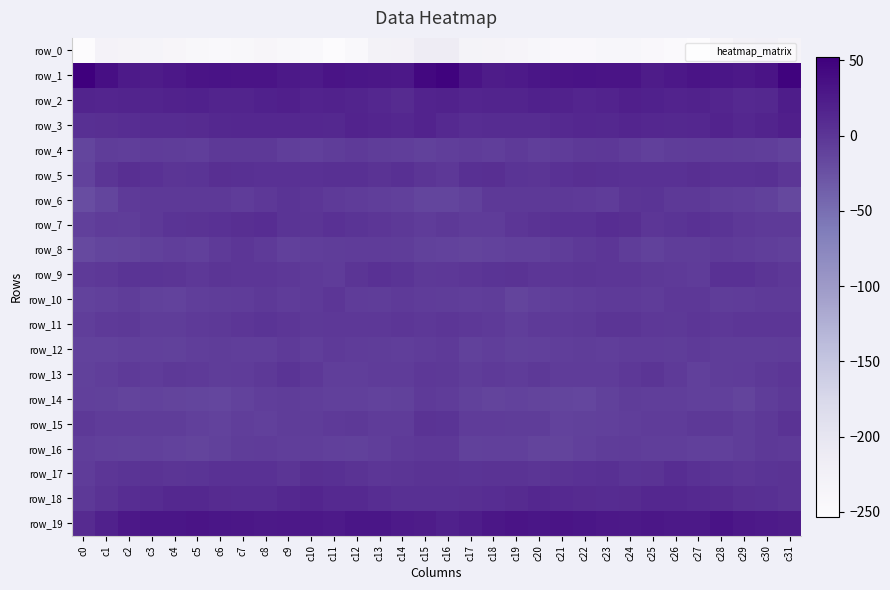

Which category has the highest value across all series?

c0